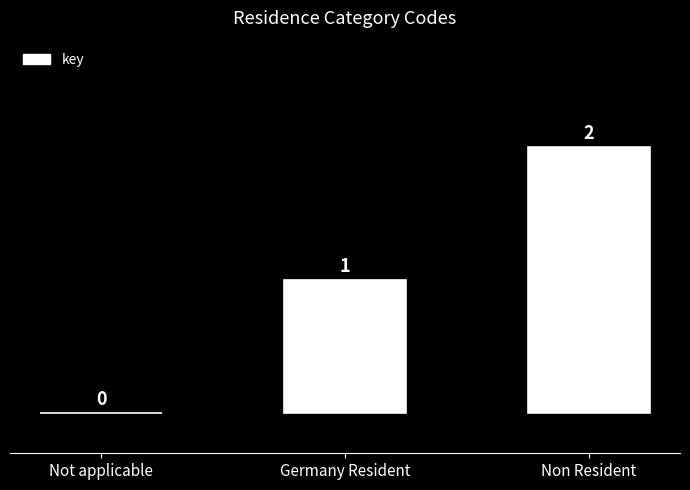

The chart shows a value of 3 at Non Resident. True or false?

False